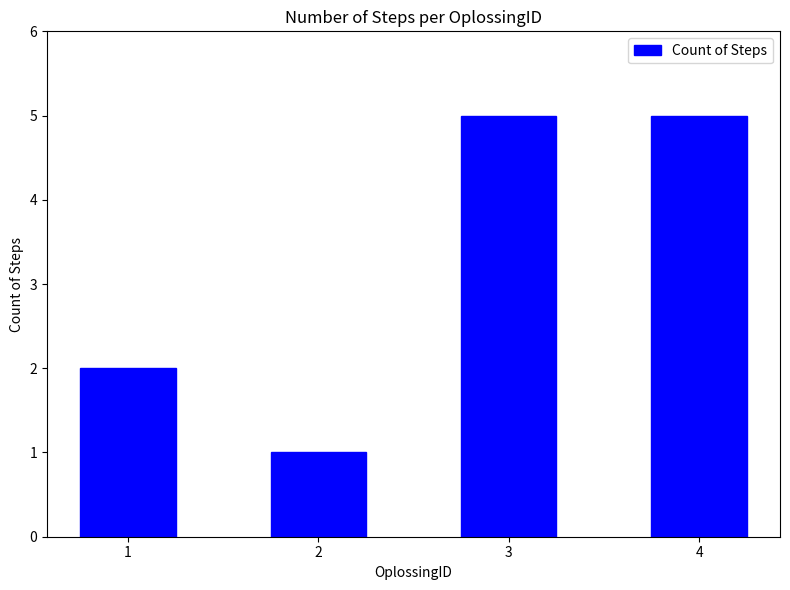

What is the smallest value displayed?

1